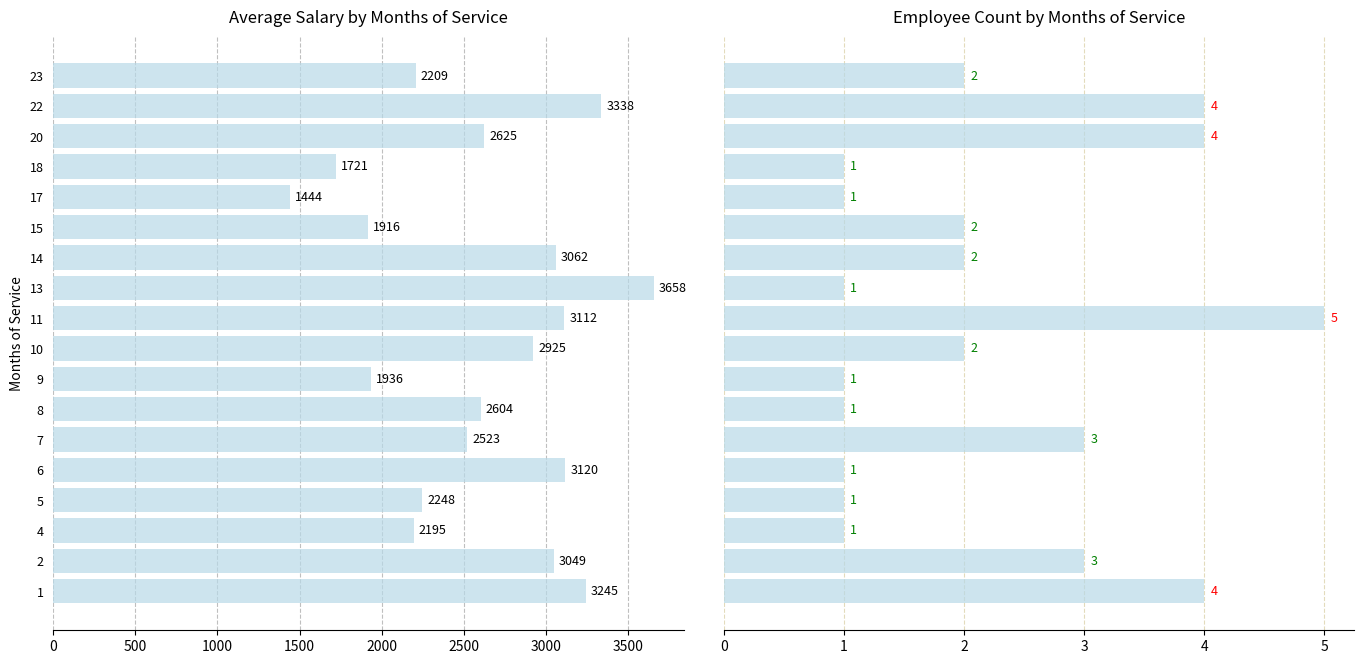

What is the sum of all avg_salary values?

46930.5